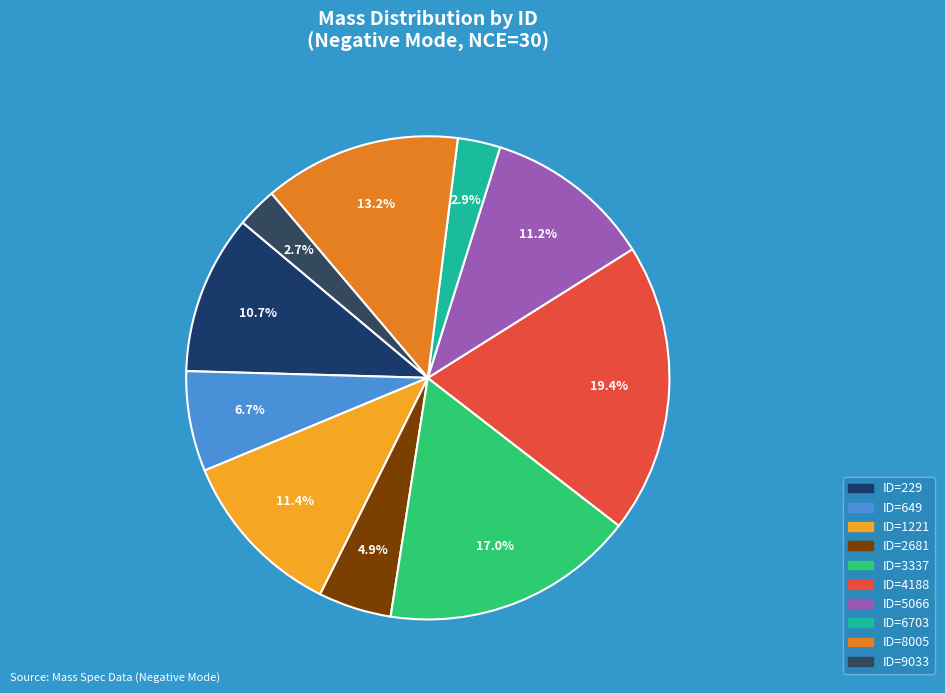

True or false: ID=1221 accounts for 20% of the total.

False